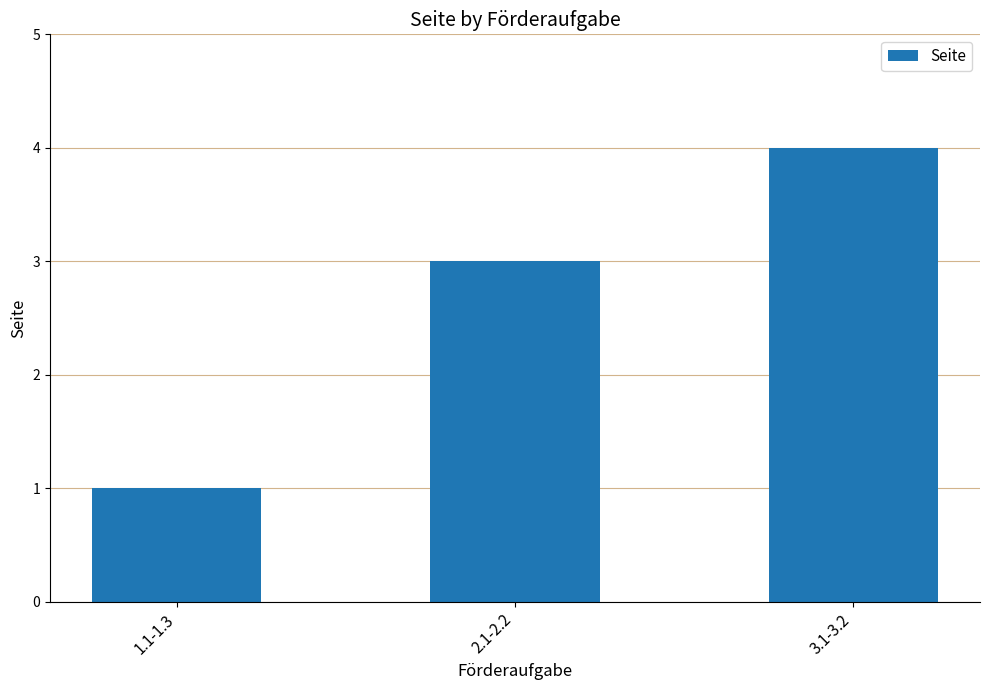

What is the sum of the values at 3.1-3.2 and 2.1-2.2?

7